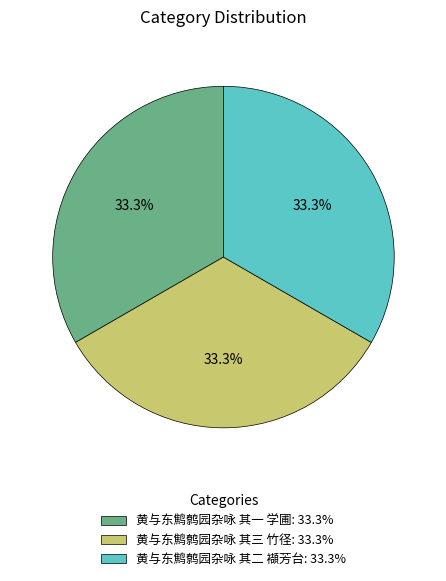

To the nearest percent, what portion does 黄与东鹪鹩园杂咏 其三 竹径 represent?

33%